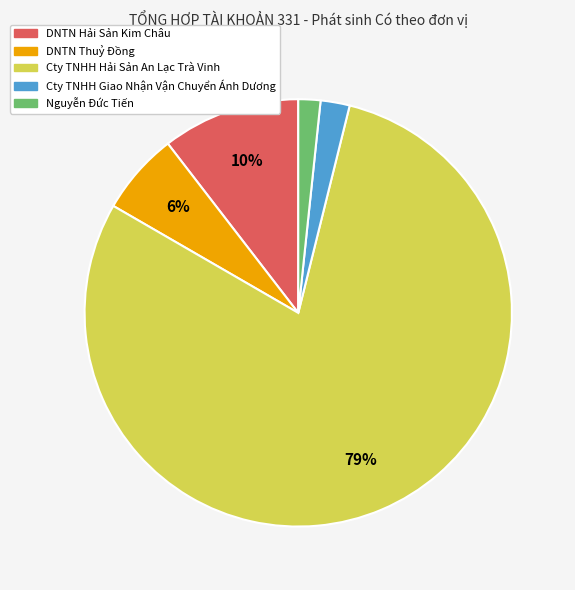

Do DNTN Hải Sản Kim Châu and Cty TNHH Hải Sản An Lạc Trà Vinh together represent more than half of the pie?

Yes